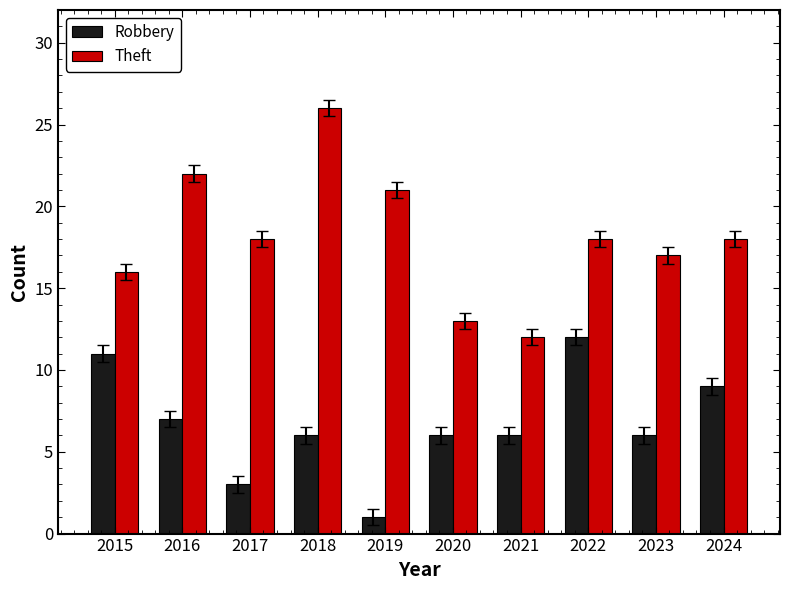

The value of Robbery at 2018 is 6. True or false?

True